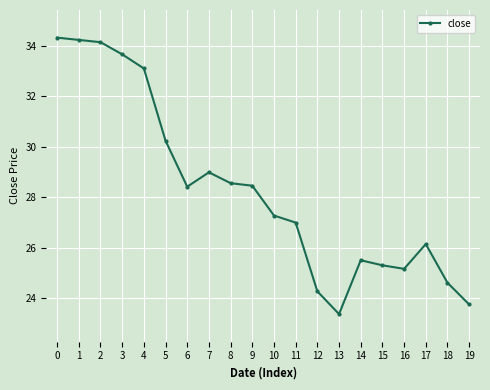

The chart shows a value of 33.7 at 3. True or false?

True